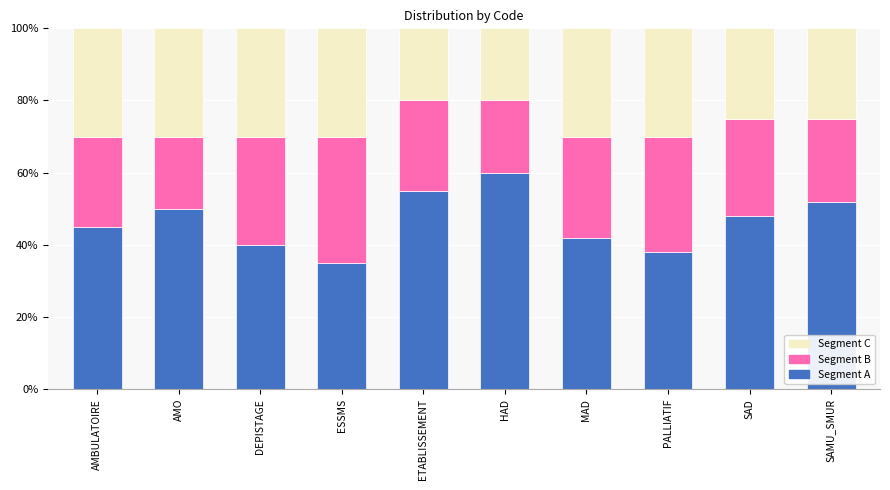

Reading left to right, what are the values for Segment A?

45.0	50.0	40.0	35.0	55.0	60.0	42.0	38.0	48.0	52.0